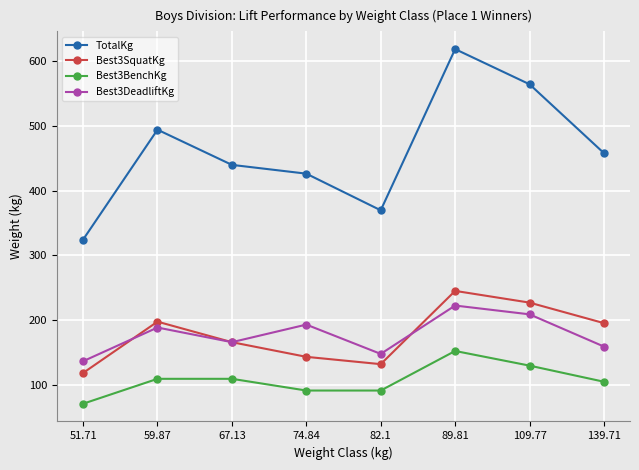

What is the difference between the Best3BenchKg values at 74.84 and 51.71?

20.4